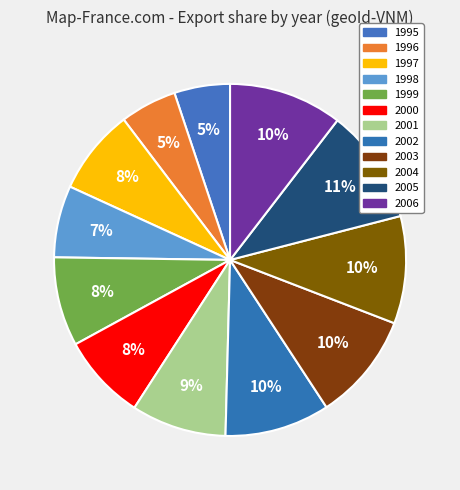

How many segments does this pie chart have?

12